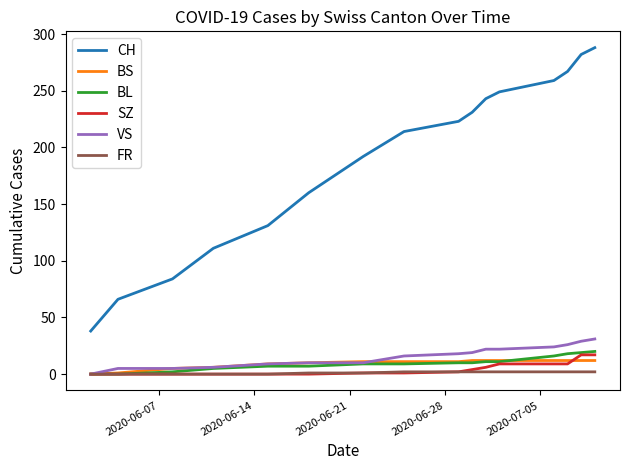

How many lines are shown in the chart?

6